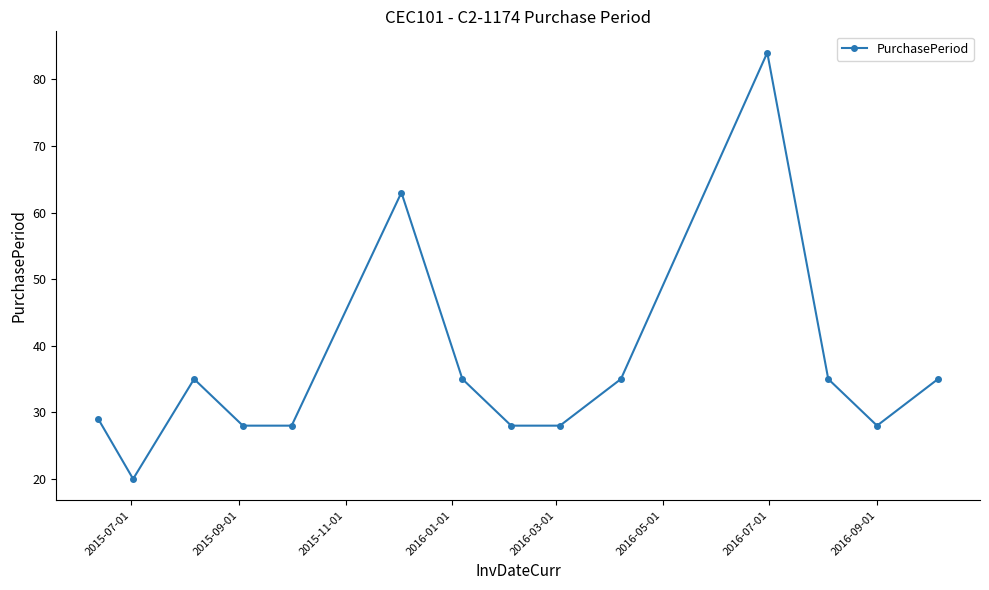

What is the difference between the maximum and minimum values?

64